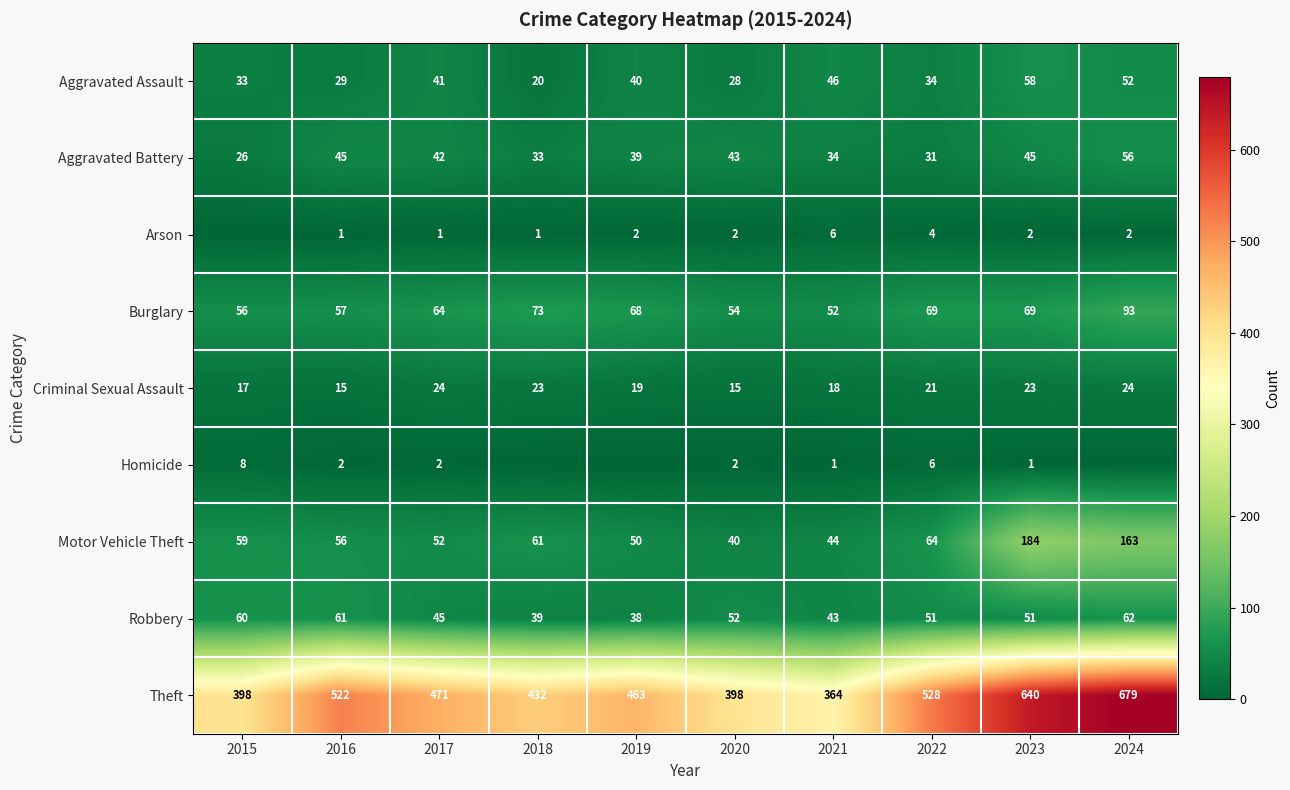

The value of Arson at 2024 is 3. True or false?

False